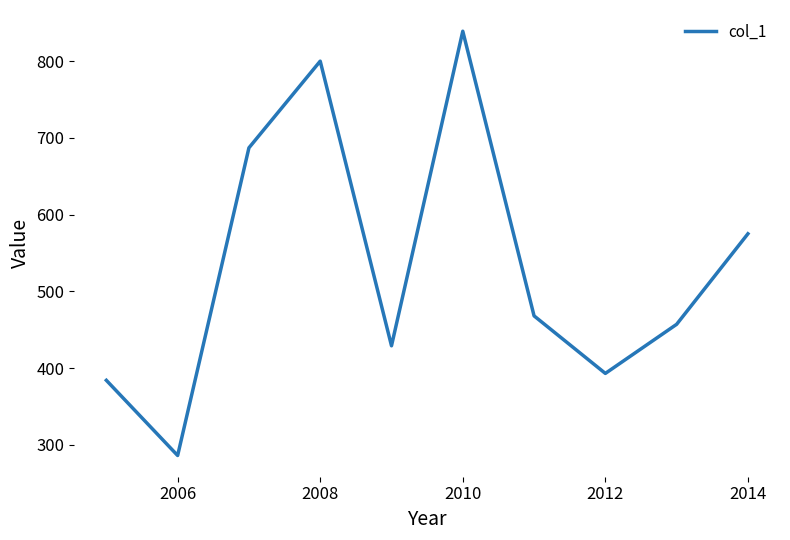

What is the maximum value shown in the chart?

839